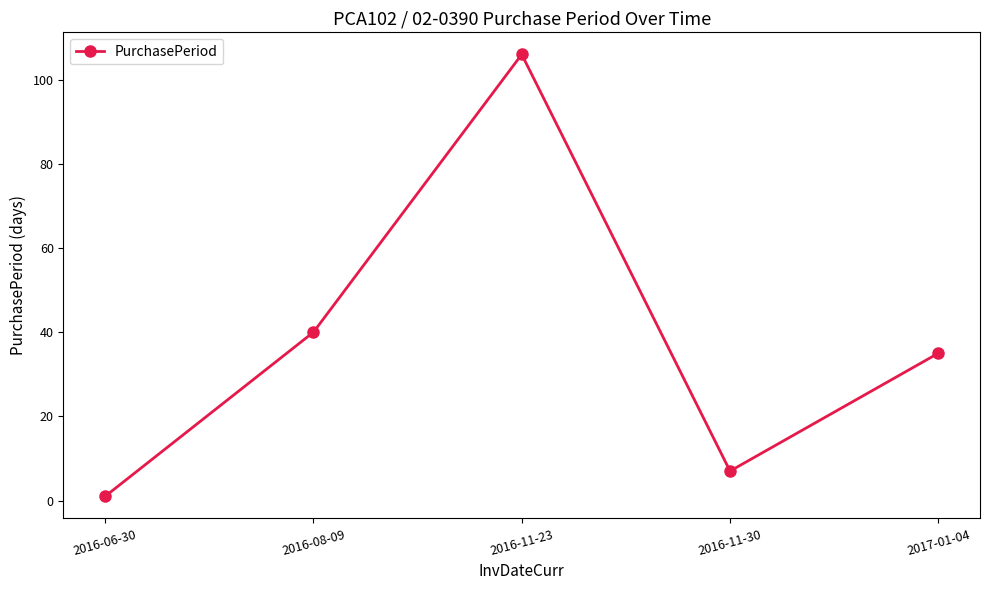

Is this an area chart (filled region under the line)?

No